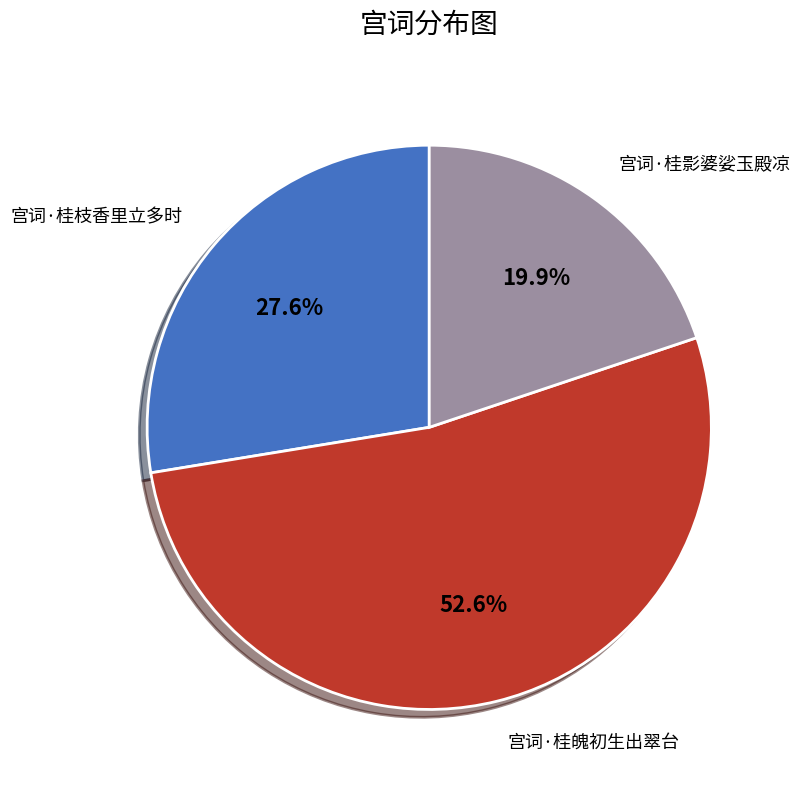

The 宫词·桂影婆娑玉殿凉 slice represents 13% of the pie. True or false?

False